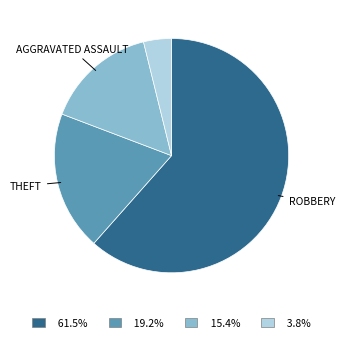

Is there any slice that represents more than half of the pie?

Yes